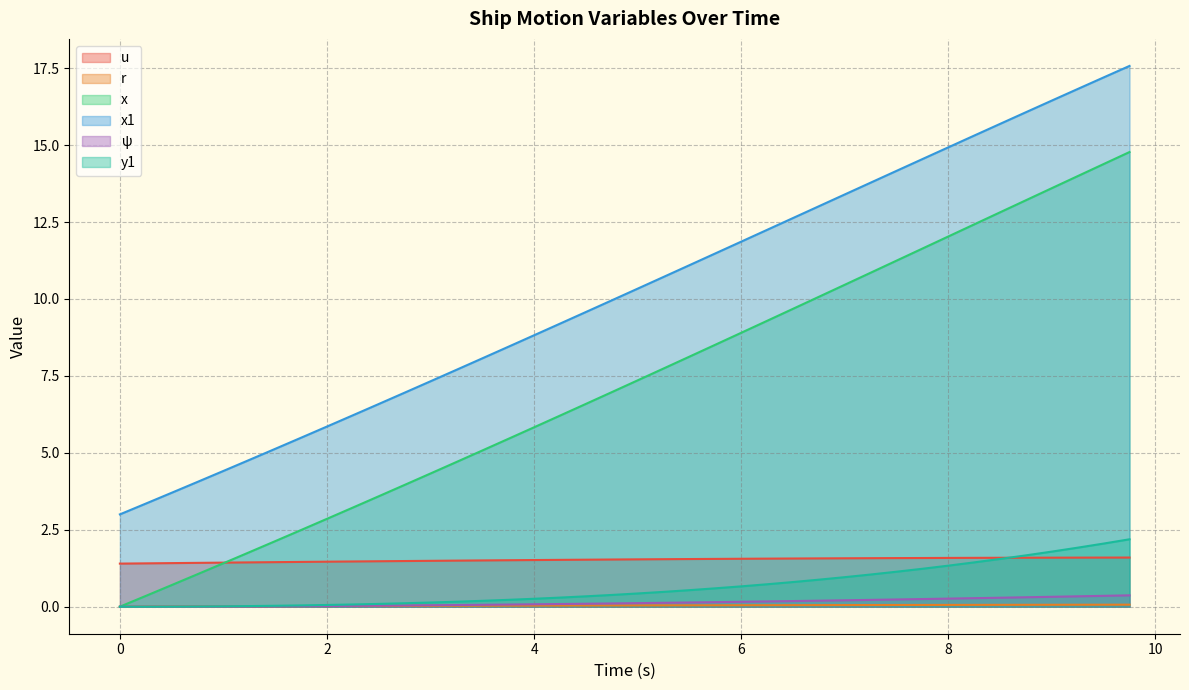

What is the difference between the maximum and minimum values in the r series?

0.1